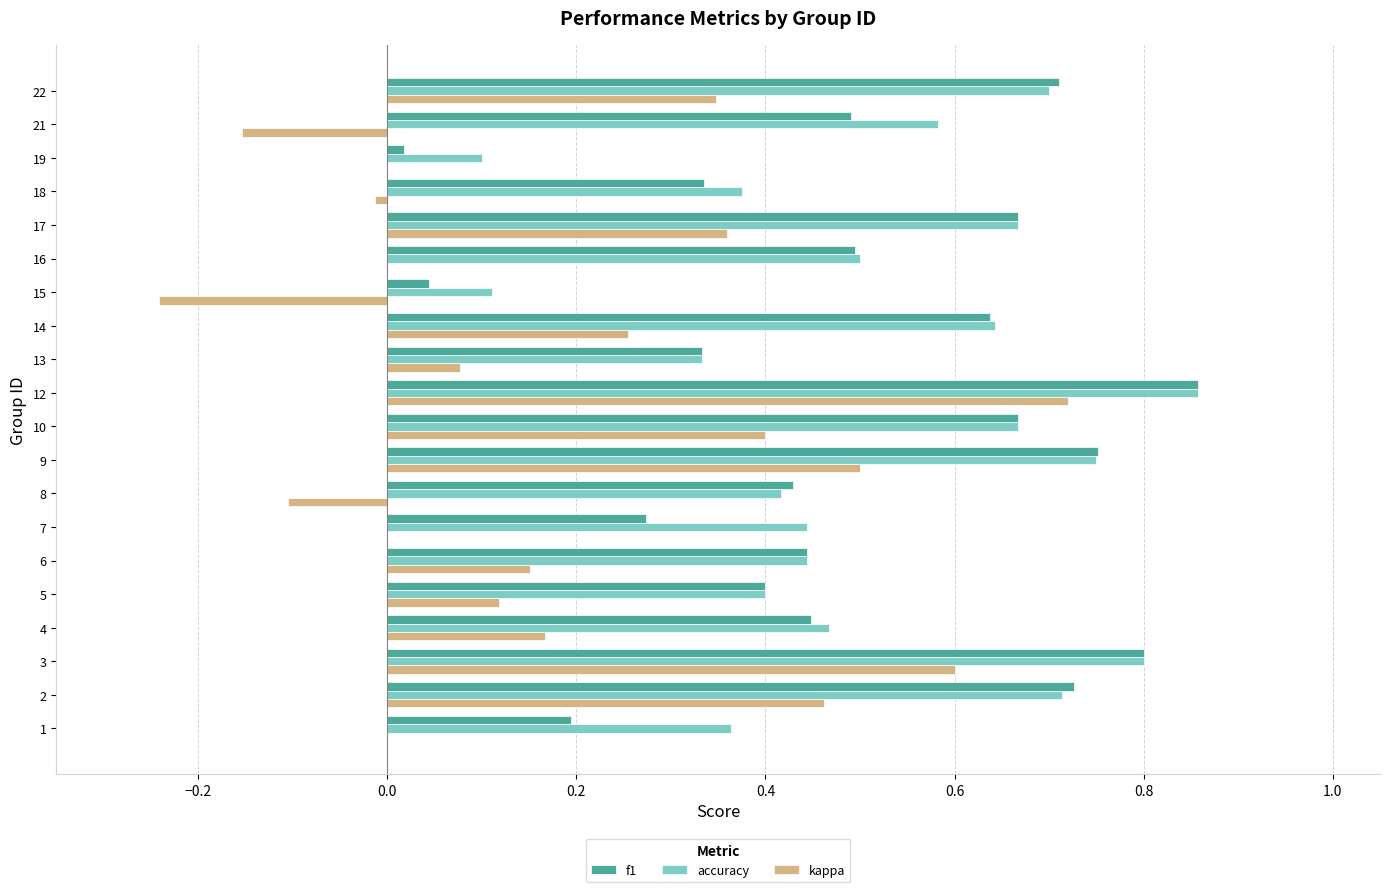

Is it true that f1 equals 0.1 at 14?

False